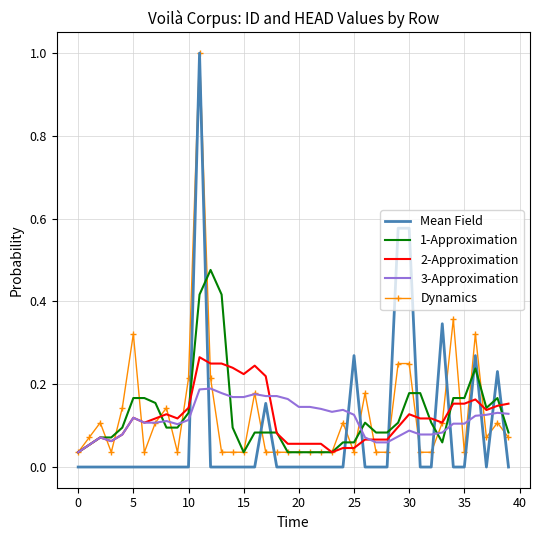

Which series has the widest spread of values?

Mean Field